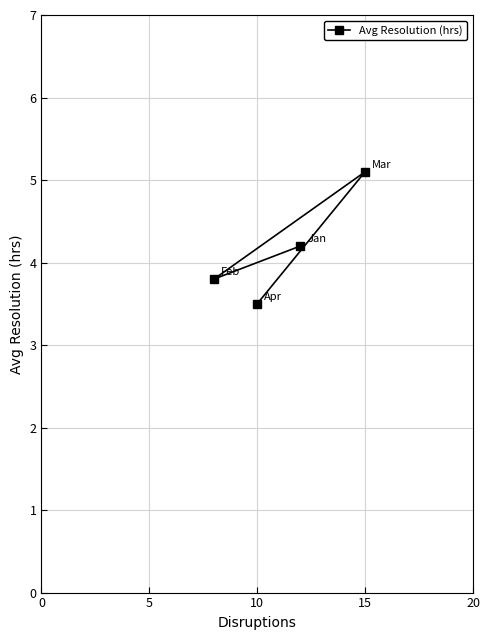

Reading left to right, extract all data points from this chart.

3.8	3.5	4.2	5.1